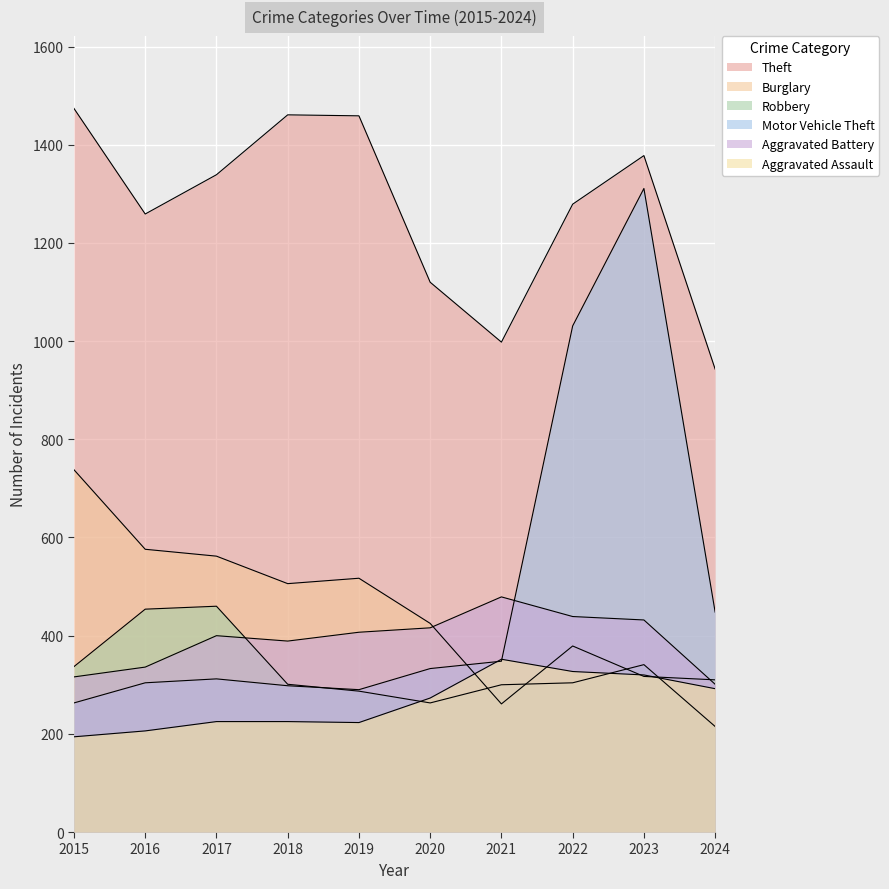

Reading left to right, what are all the values shown in this chart?

Theft: 2015=1474	2016=1259	2017=1339	2018=1461	2019=1459	2020=1120	2021=998	2022=1279	2023=1378	2024=943
Burglary: 2015=738	2016=576	2017=562	2018=506	2019=517	2020=425	2021=261	2022=379	2023=317	2024=310
Robbery: 2015=337	2016=454	2017=460	2018=301	2019=287	2020=263	2021=300	2022=304	2023=341	2024=215
Motor Vehicle Theft: 2015=263	2016=304	2017=312	2018=298	2019=290	2020=333	2021=348	2022=1031	2023=1311	2024=448
Aggravated Battery: 2015=316	2016=336	2017=400	2018=389	2019=407	2020=416	2021=479	2022=439	2023=432	2024=301
Aggravated Assault: 2015=194	2016=206	2017=225	2018=225	2019=223	2020=273	2021=352	2022=327	2023=320	2024=292